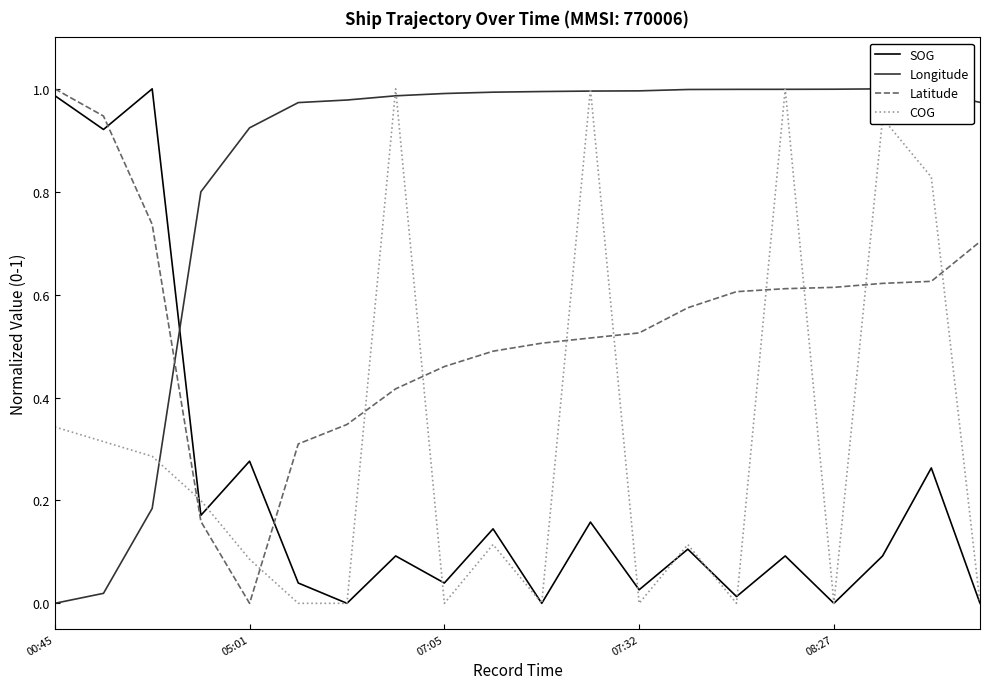

After their last crossing, which series has the higher values: COG or SOG?

COG